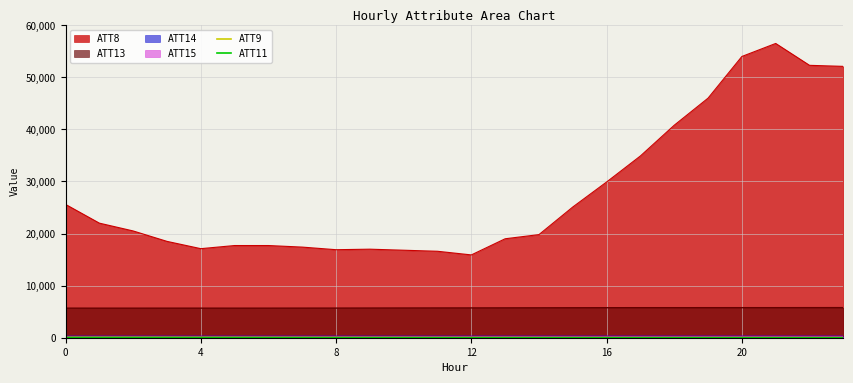

Is it true that ATT9 equals 33.8 at 7?

True